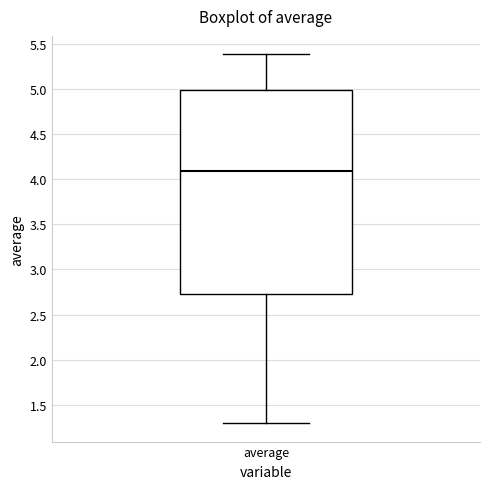

Read this box plot against the y-axis: the position of the median line, the range covered by the box, and the ends of both whiskers. The values are not printed on the chart, so give them approximately, as read against the axis.

median 4.10, box 2.75 to 5.00, whiskers 1.30 to 5.40